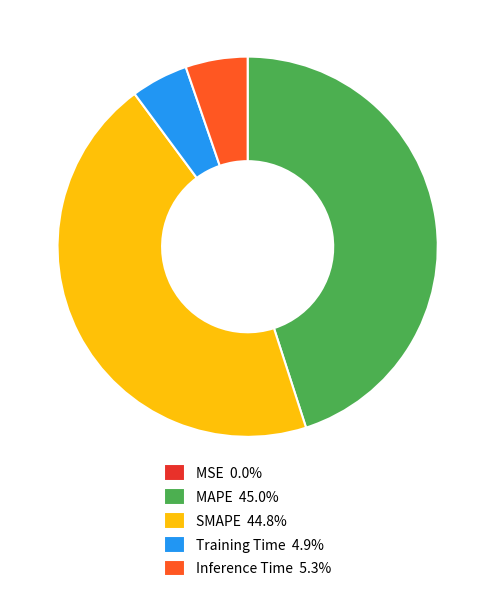

Does any single category account for the majority?

No